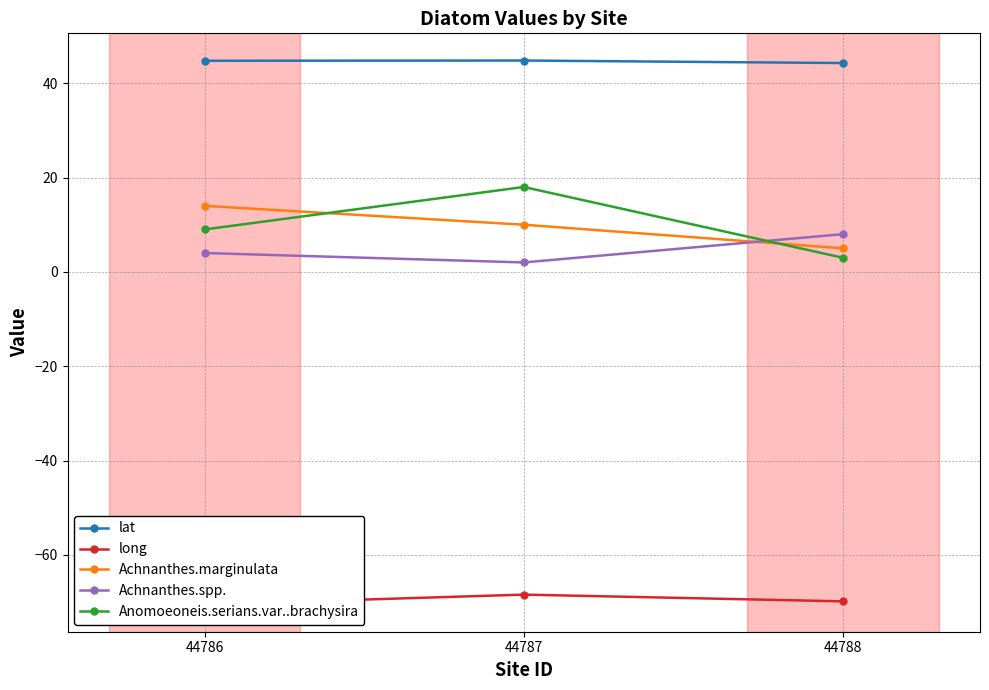

What is the difference between the lat values at 44786 and 44788?

0.5